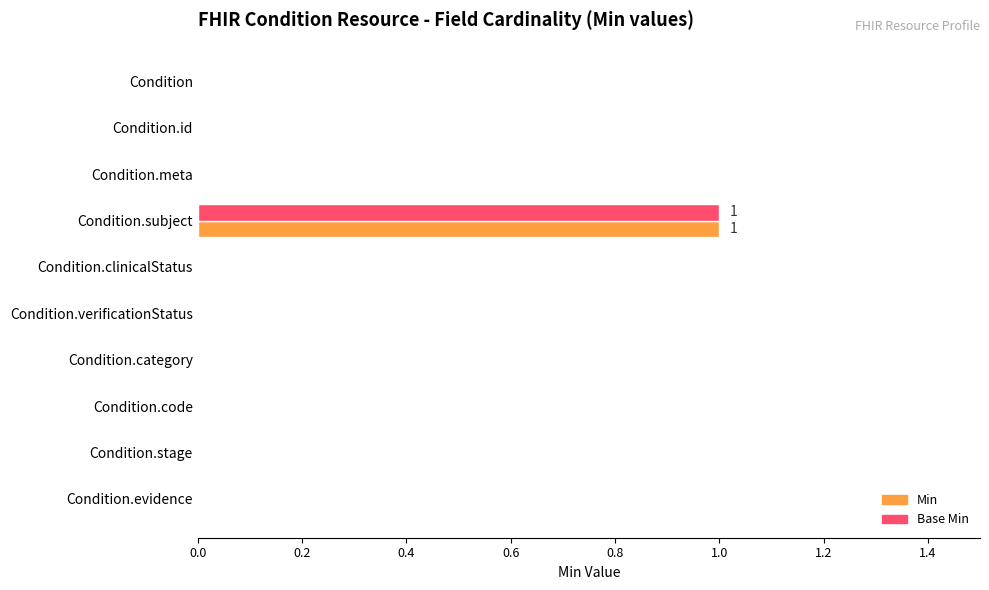

At which category is the sum across all series the highest?

Condition.subject